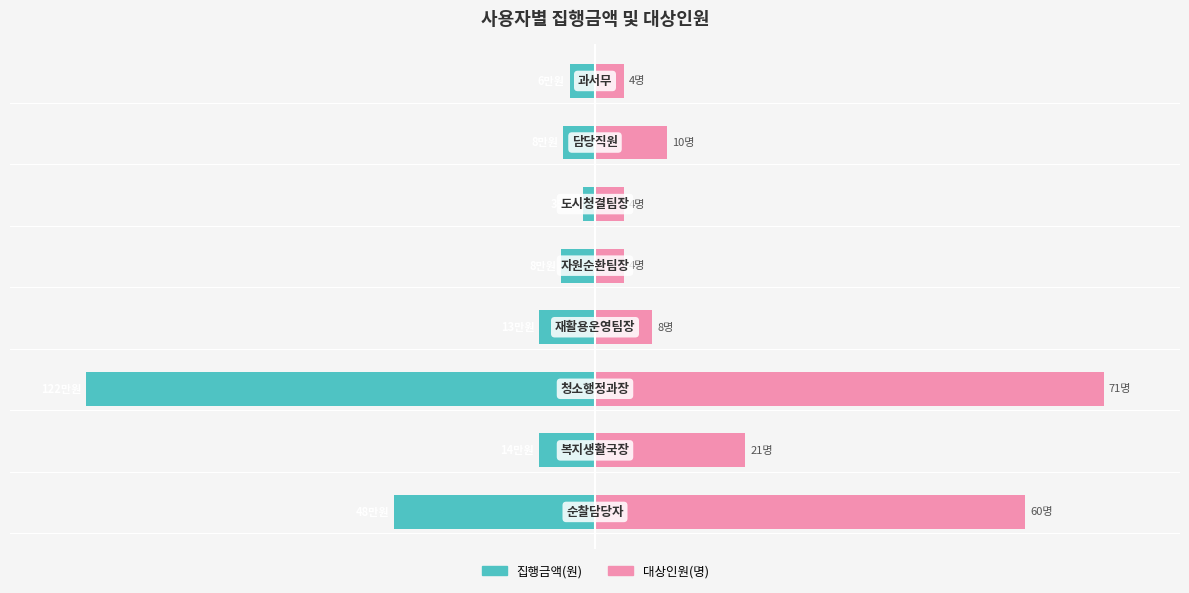

What is the total value across all series at 1?

18.5